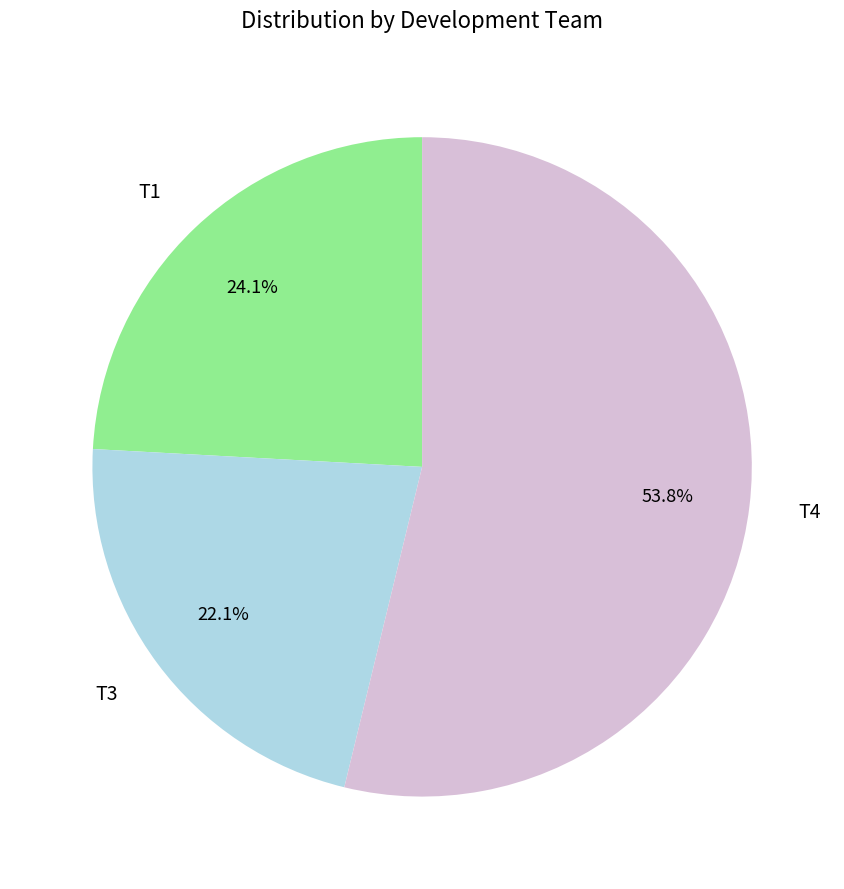

What percentage is the T3 slice, to the nearest percent?

22%